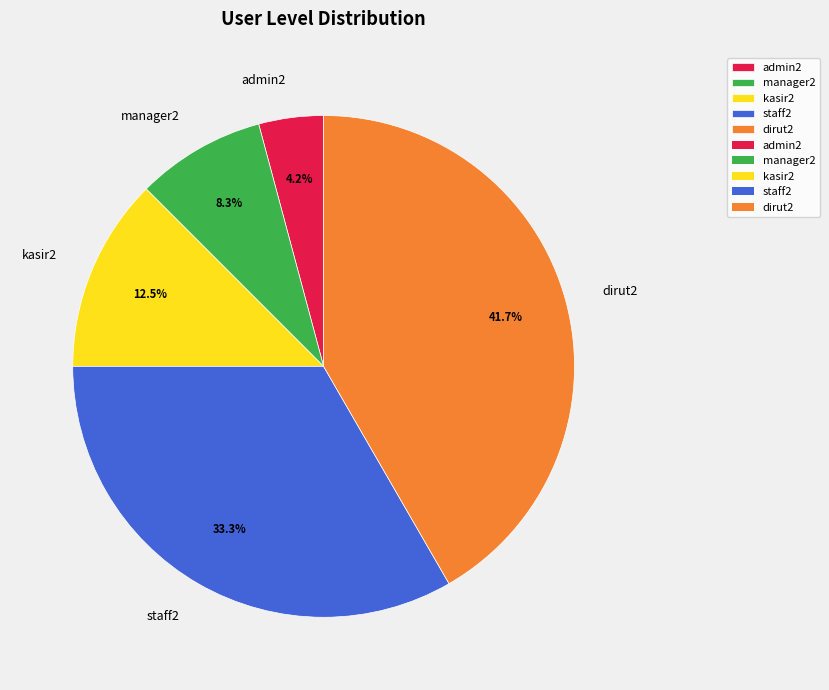

Which slice is the smallest?

admin2